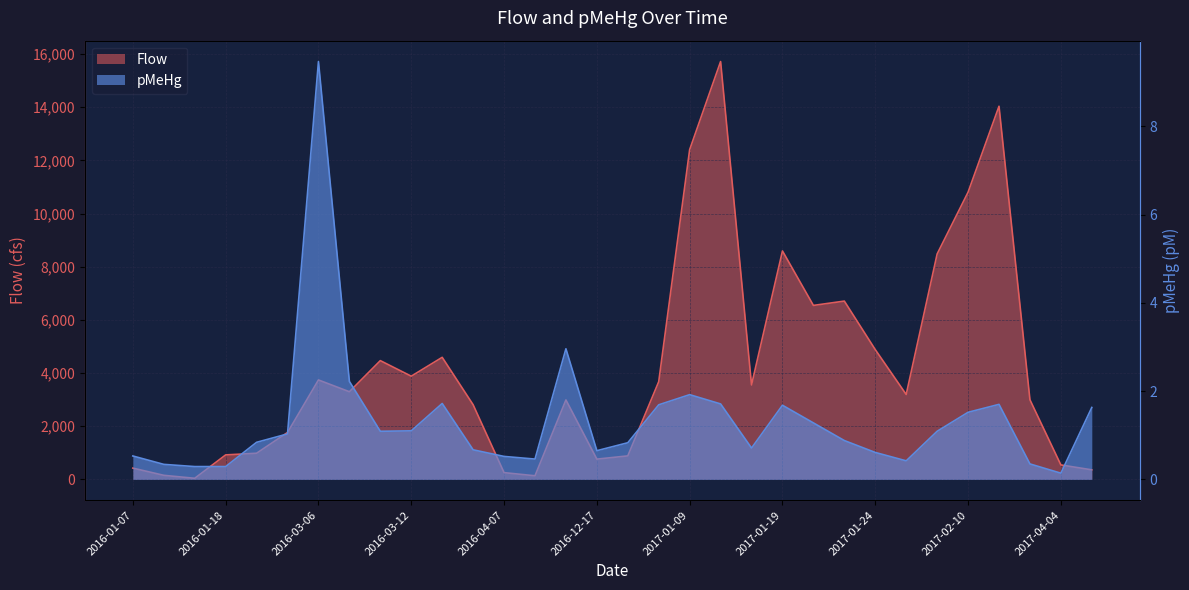

What is the label of the 15th point from the right?

2017-01-08